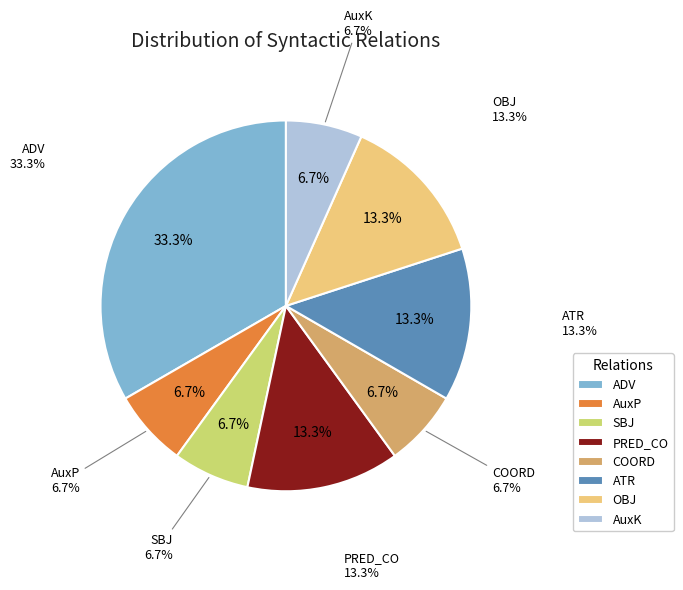

To the nearest percent, what is the difference between the largest and smallest slice percentages?

27%